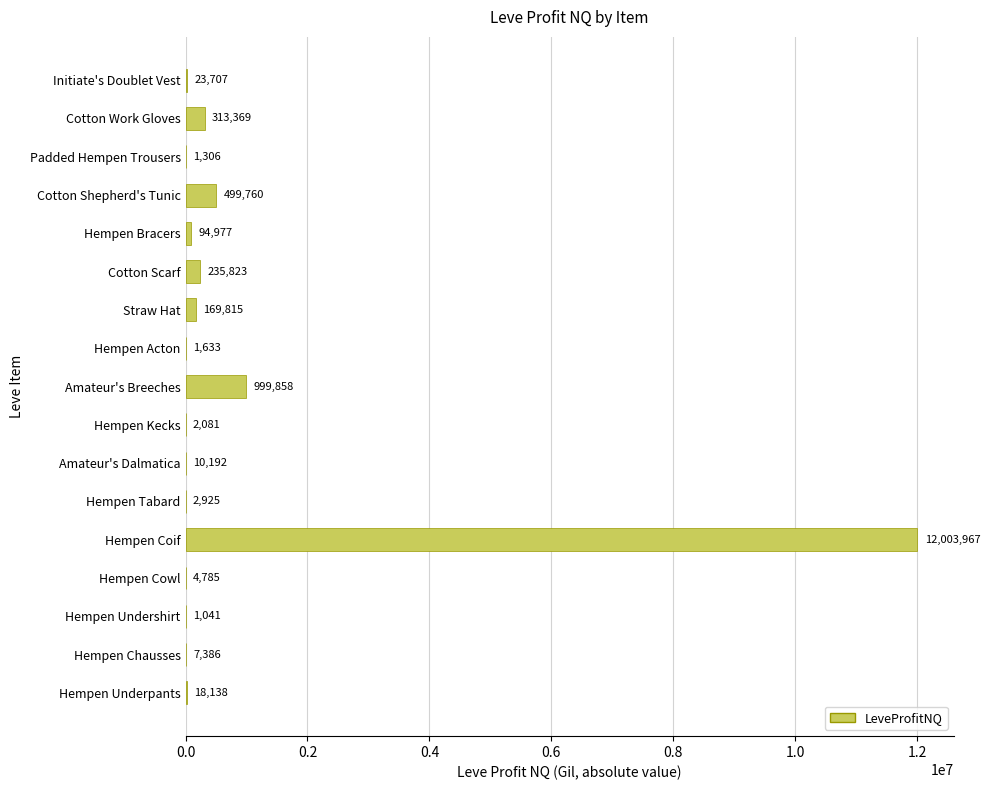

What is the average value?

846515.6